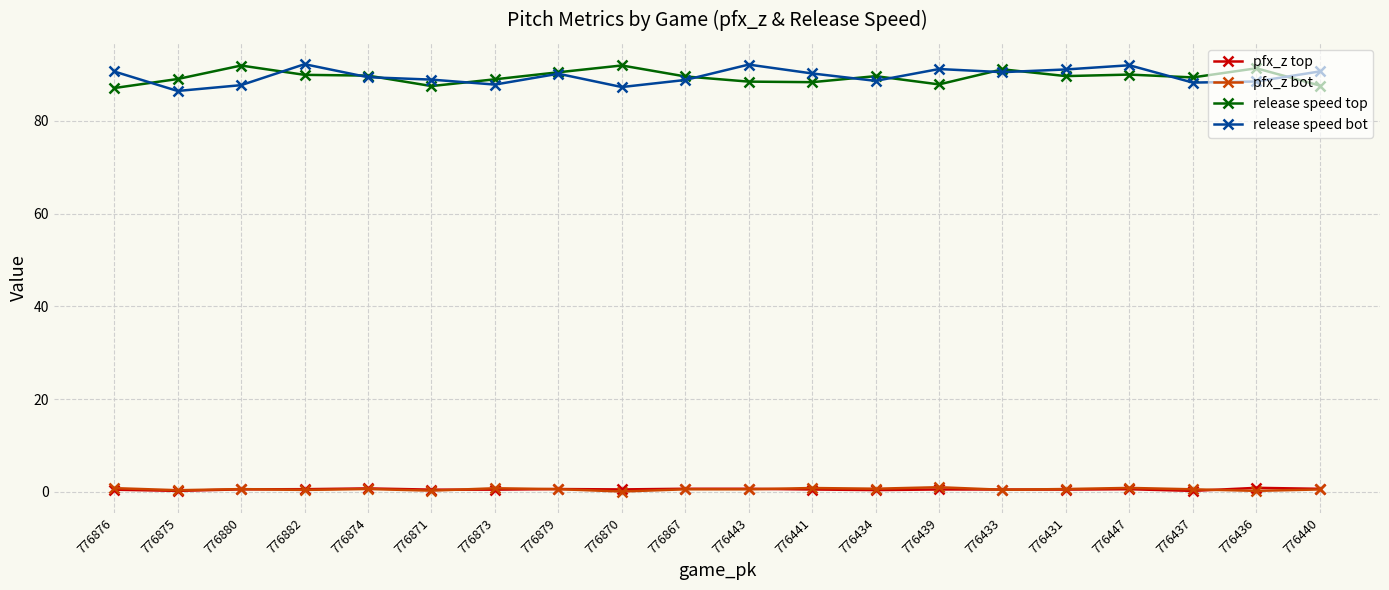

True or false: pfx_z top has more than 2 points higher than both neighbors.

True